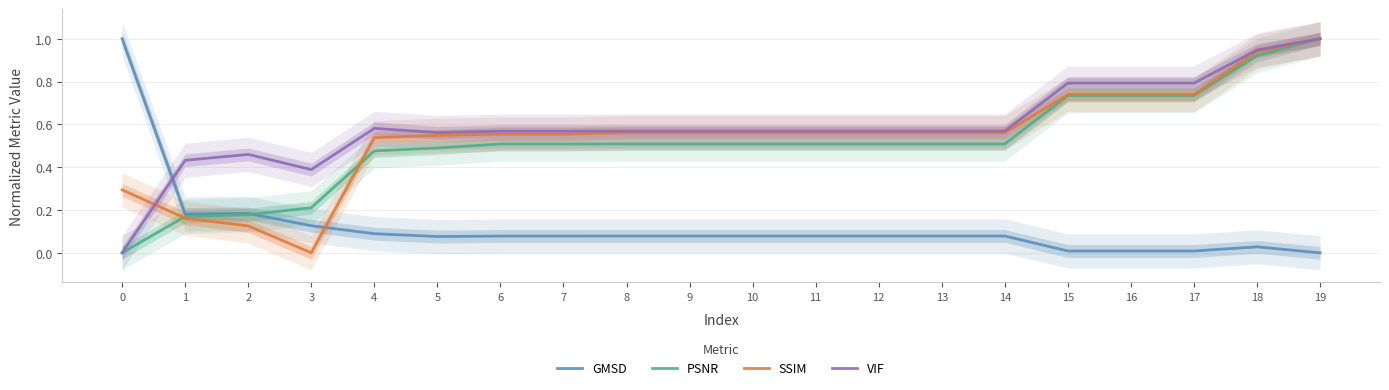

What is the difference between the maximum and second lowest values in the PSNR series?

0.8